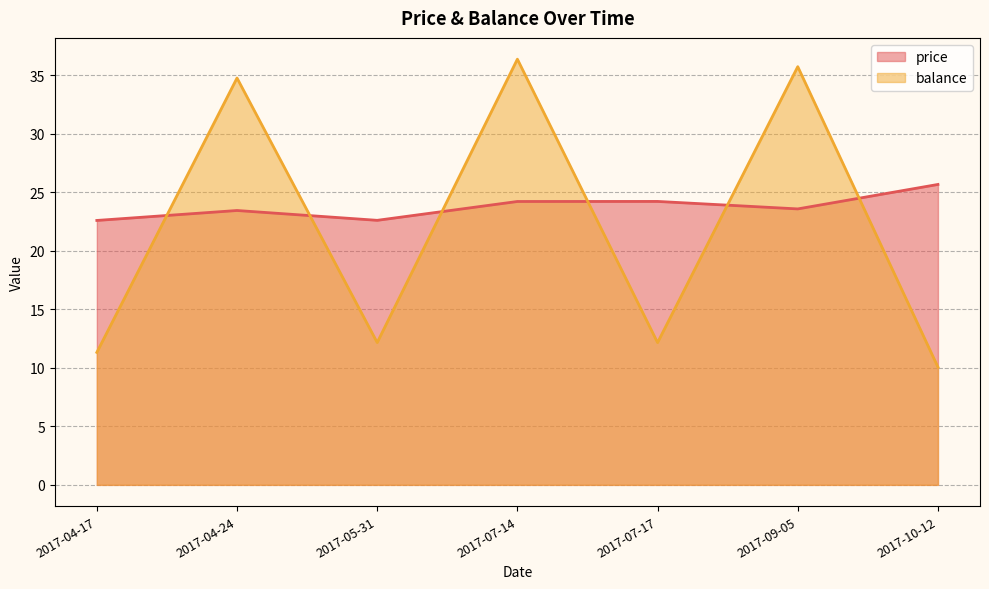

Which series has the widest spread of values?

balance